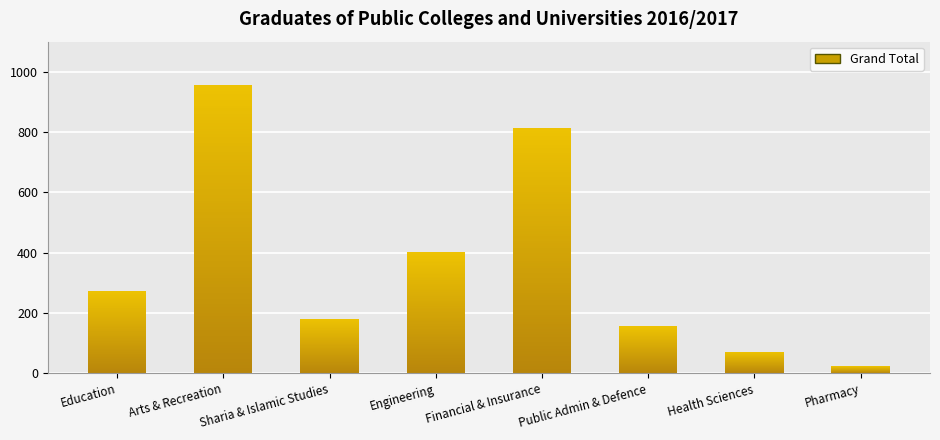

Which label corresponds to the largest value in the chart?

Arts & Recreation